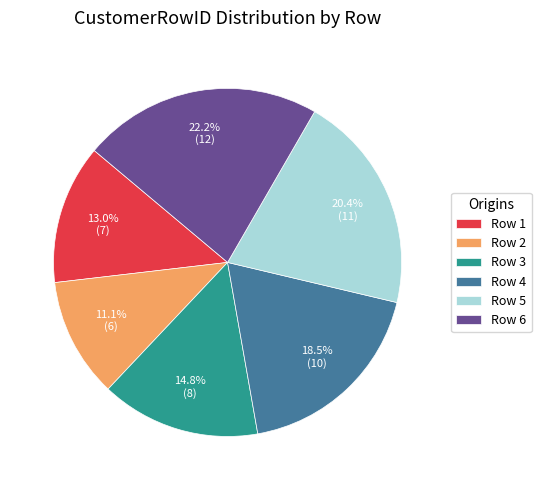

Which category has the smallest portion of the pie?

Row 2